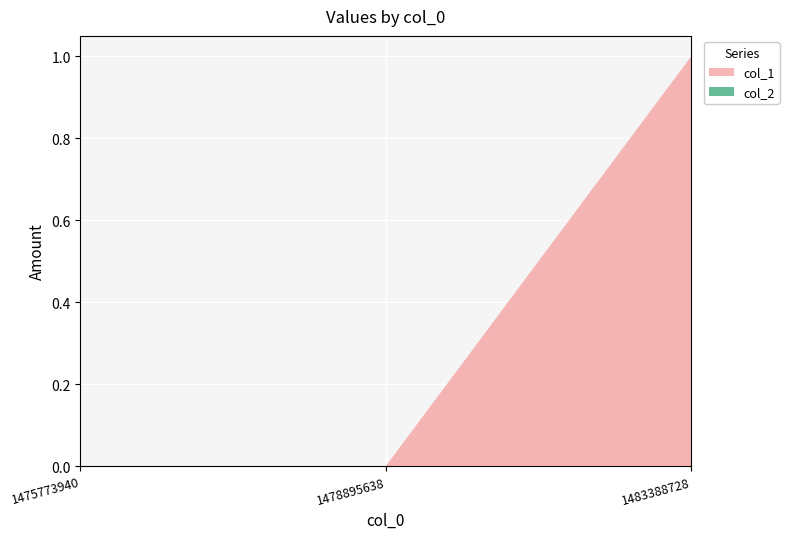

Reading right to left, transcribe all the data shown in this chart.

col_1: 1	0	0
col_2: 0	0	0